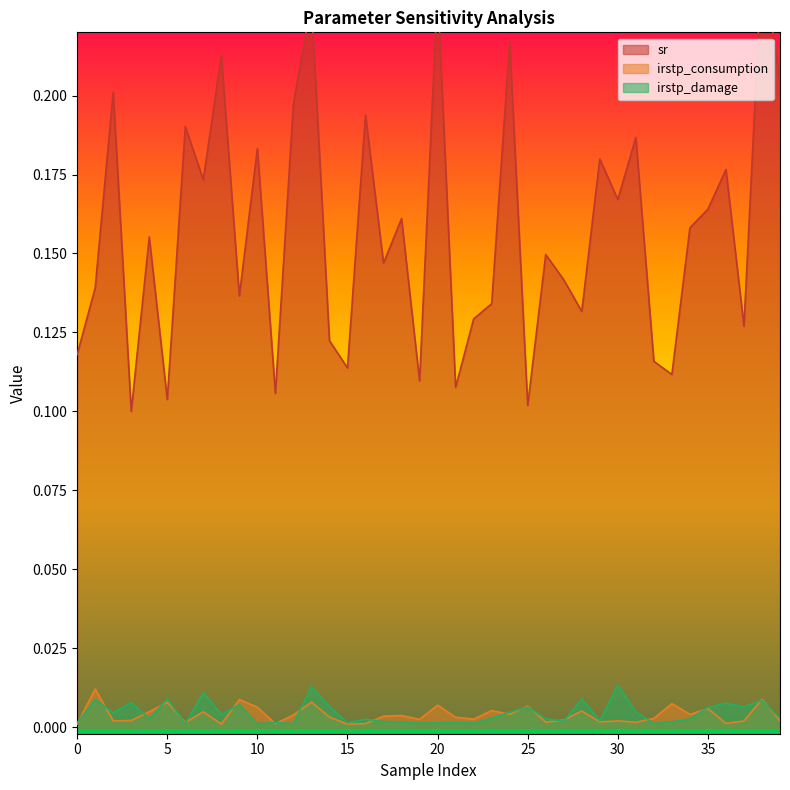

Which series has the largest range (max minus min)?

sr